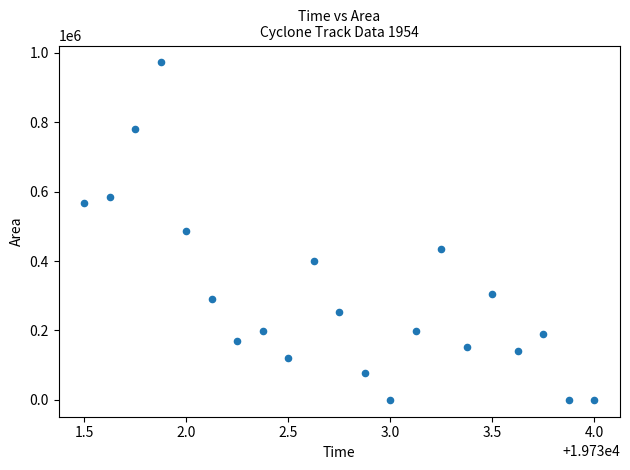

What is the range of Y values (max minus min)?

972500